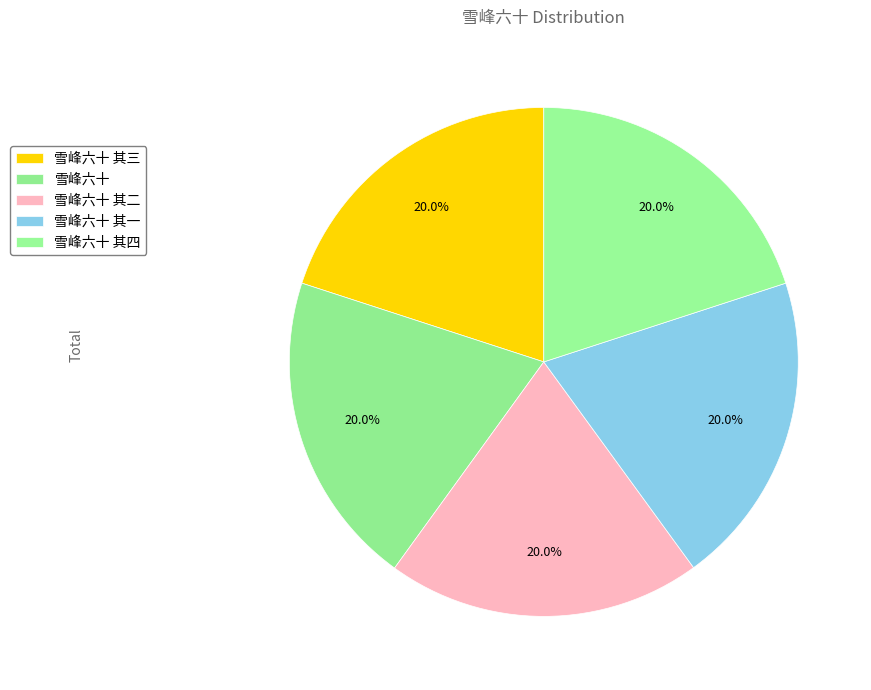

Rank the categories by value from lowest to highest.

雪峰六十 其一, 雪峰六十 其二, 雪峰六十 其三, 雪峰六十 其四, 雪峰六十